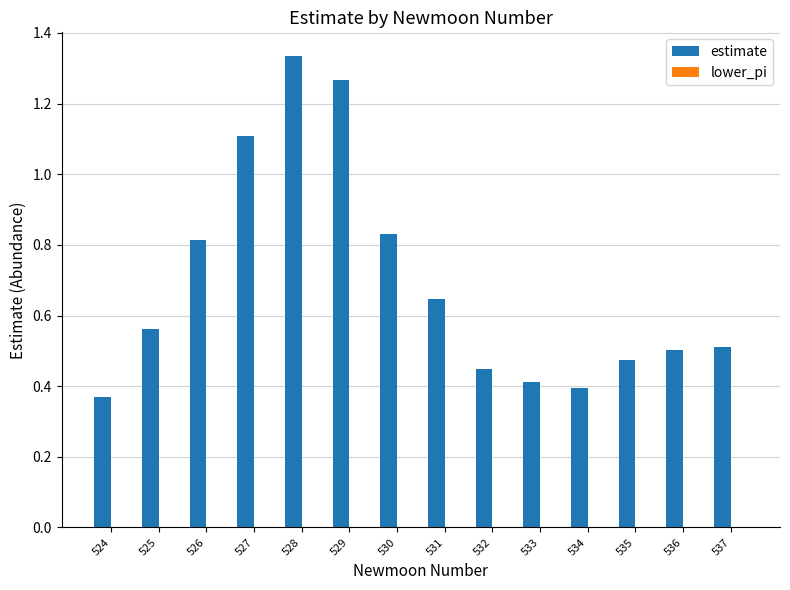

Is it true that the value at 526 is 1.3?

False